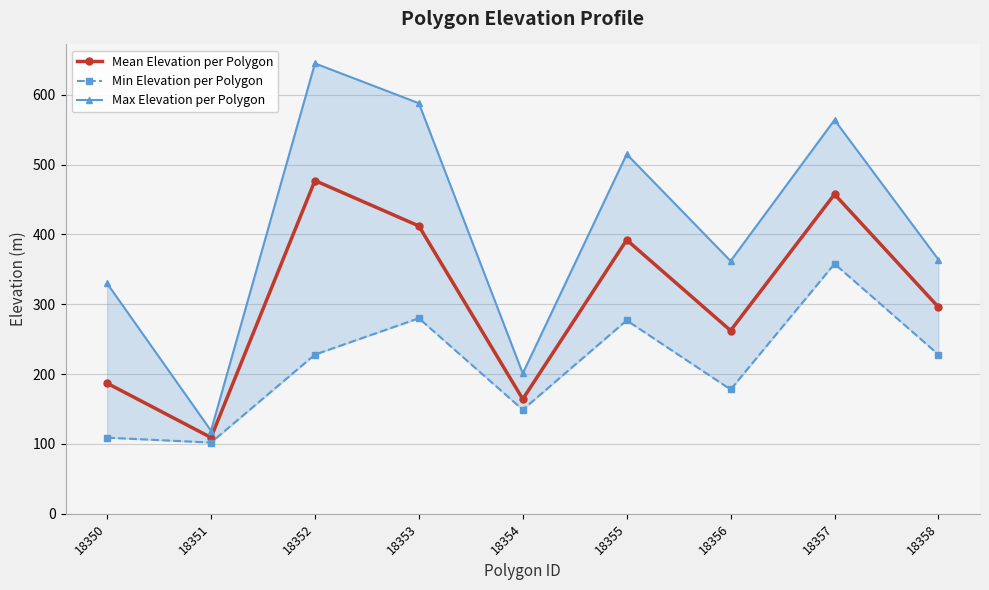

What is the approximate value of Max Elevation per Polygon at 18352?

645.0